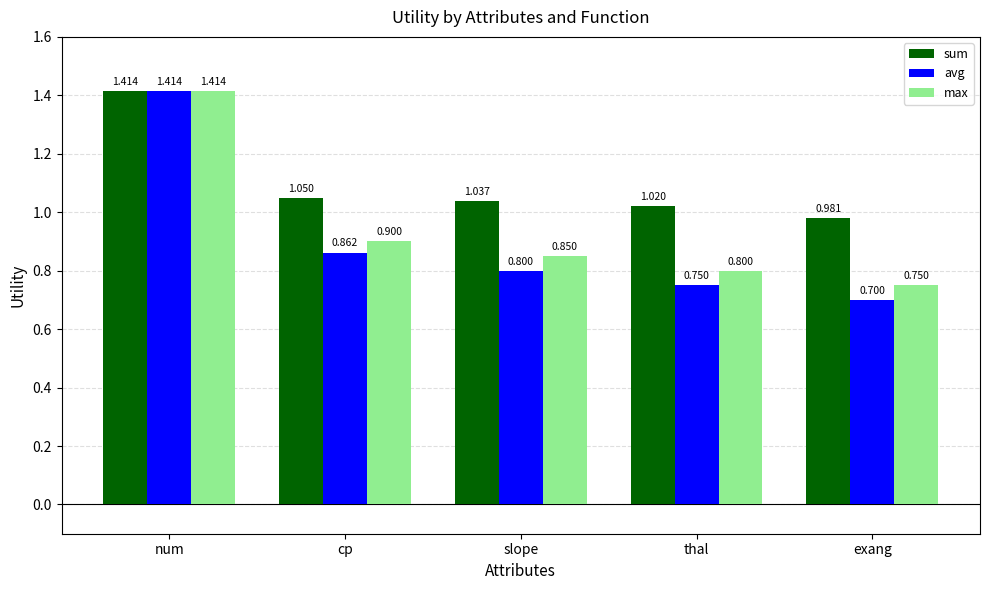

How many avg values are between 0 and 1?

4